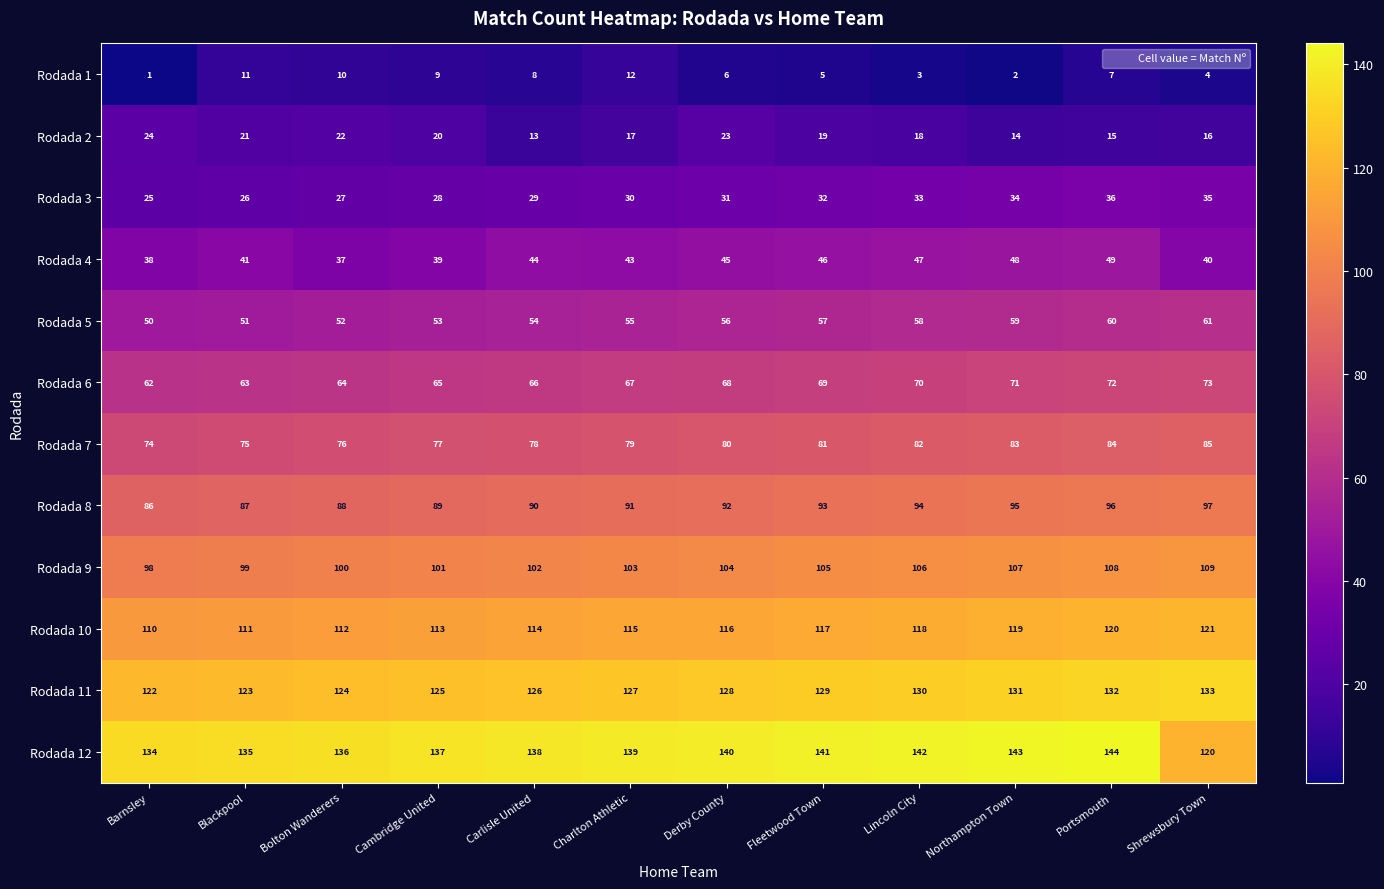

What is the difference between the Rodada 4 values at Shrewsbury Town and Lincoln City?

7